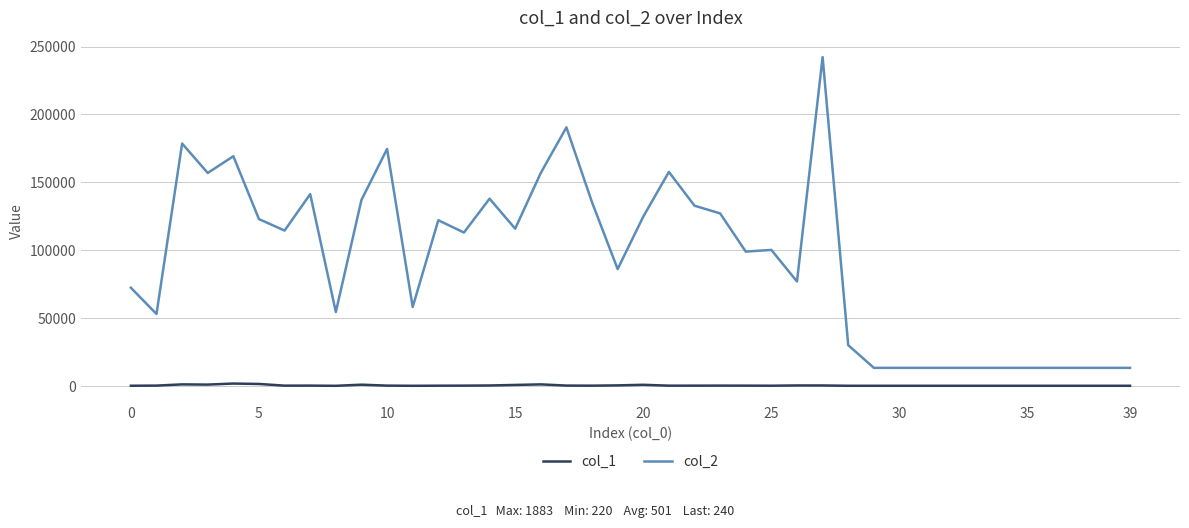

What is the difference between the second highest and minimum values in the col_2 series?

177042